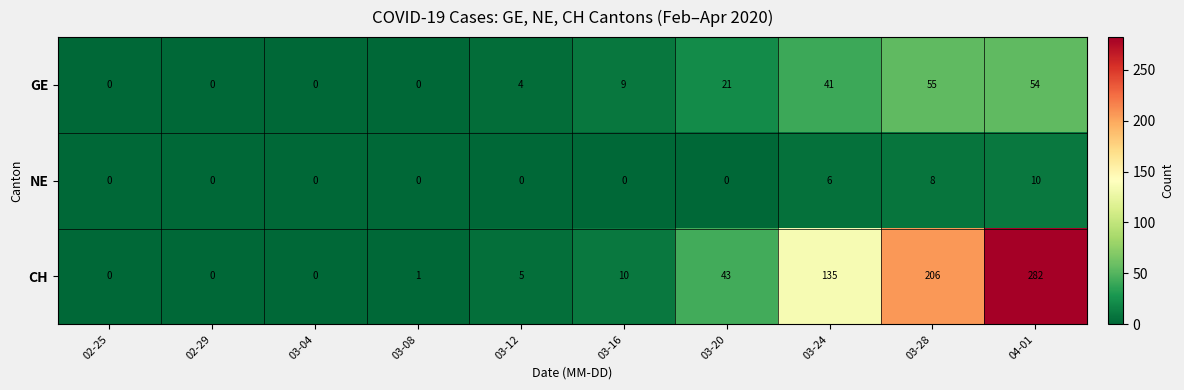

The CH series shows 194 at 03-24. True or false?

False